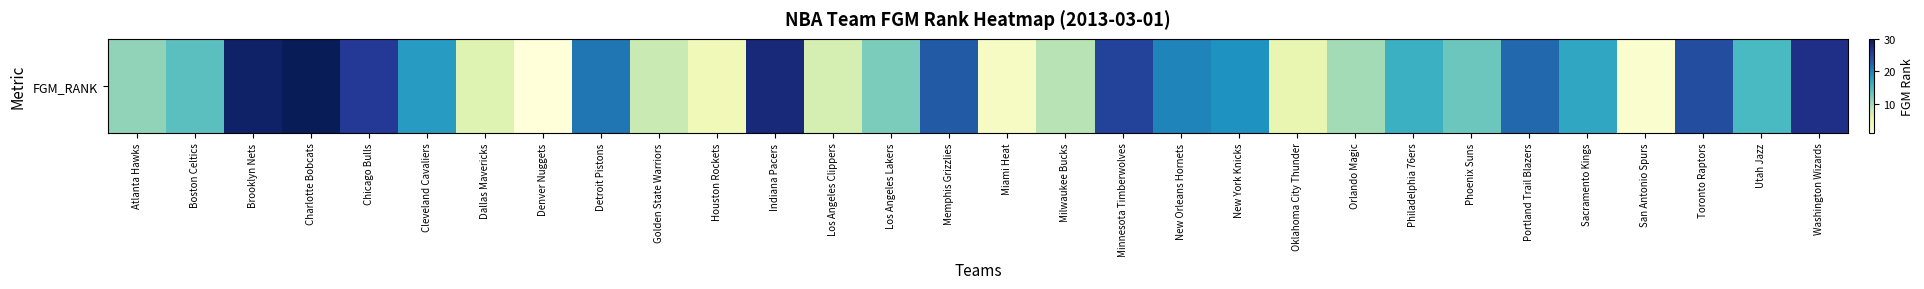

Rank the categories by value from lowest to highest.

Denver Nuggets, San Antonio Spurs, Miami Heat, Houston Rockets, Oklahoma City Thunder, Dallas Mavericks, Los Angeles Clippers, Golden State Warriors, Milwaukee Bucks, Orlando Magic, Atlanta Hawks, Los Angeles Lakers, Phoenix Suns, Boston Celtics, Utah Jazz, Philadelphia 76ers, Sacramento Kings, Cleveland Cavaliers, New York Knicks, New Orleans Hornets, Detroit Pistons, Portland Trail Blazers, Memphis Grizzlies, Toronto Raptors, Minnesota Timberwolves, Chicago Bulls, Washington Wizards, Indiana Pacers, Brooklyn Nets, Charlotte Bobcats